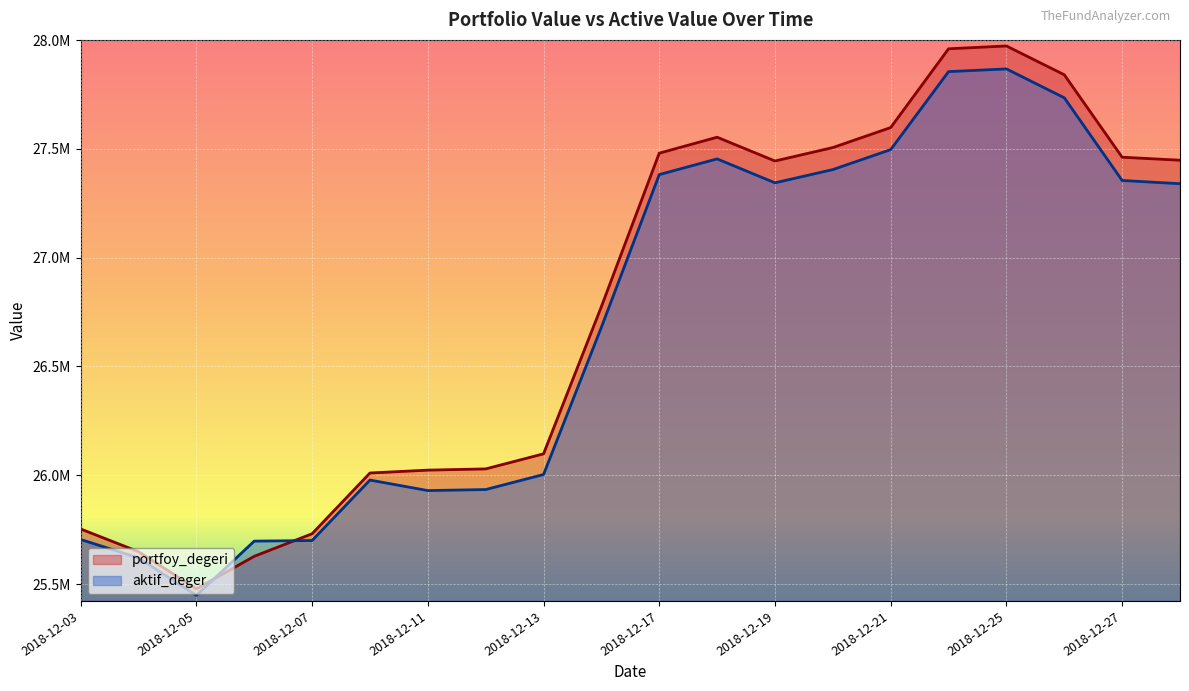

At which category is the sum across all series the highest?

2018-12-25